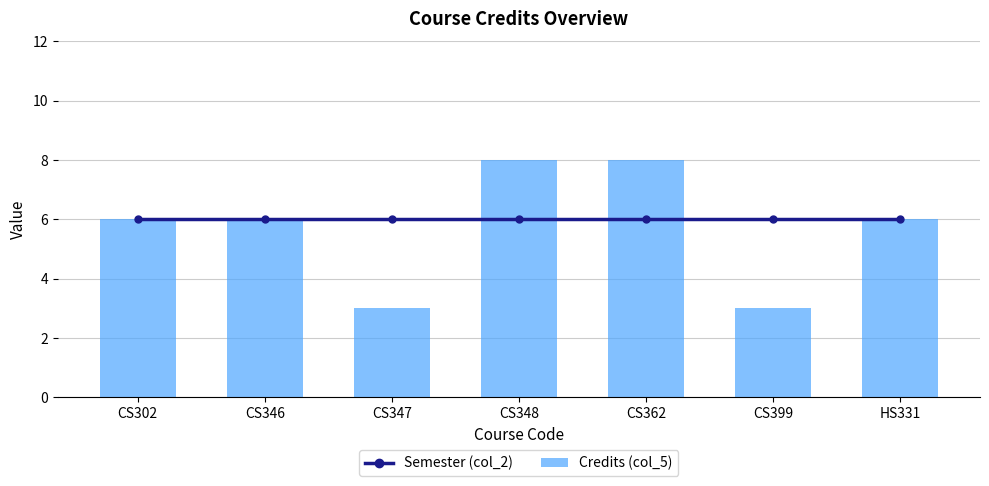

Reading right to left, what are all the values shown in this chart?

Semester (col_2): HS331=6	CS399=6	CS362=6	CS348=6	CS347=6	CS346=6	CS302=6
Credits (col_5): HS331=6	CS399=3	CS362=8	CS348=8	CS347=3	CS346=6	CS302=6